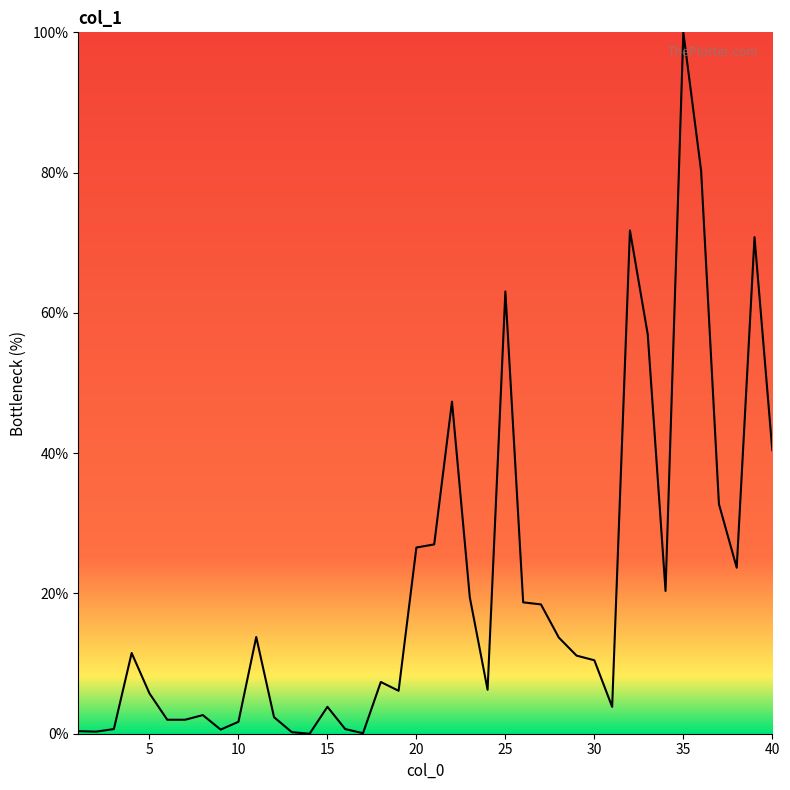

True or false: there are more than 1 points higher than both neighbors.

True